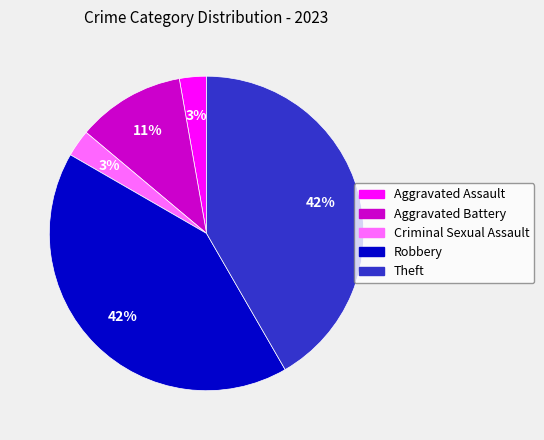

Which has a higher value, Aggravated Battery or Aggravated Assault?

Aggravated Battery